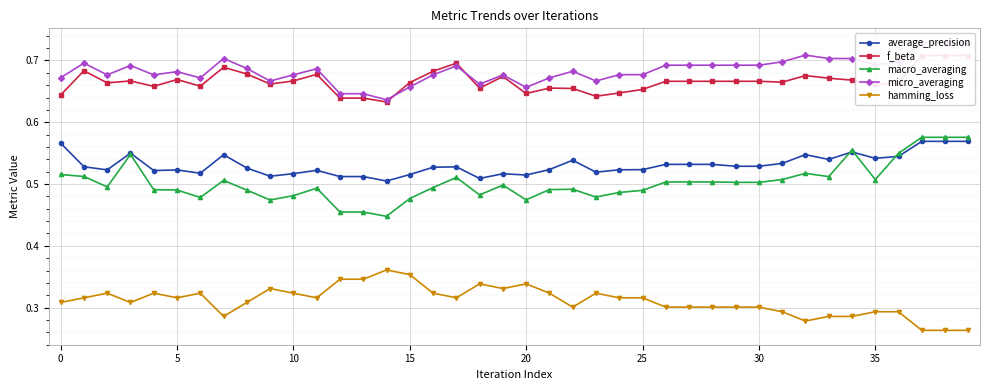

What is the lowest value of the f_beta series?

0.6